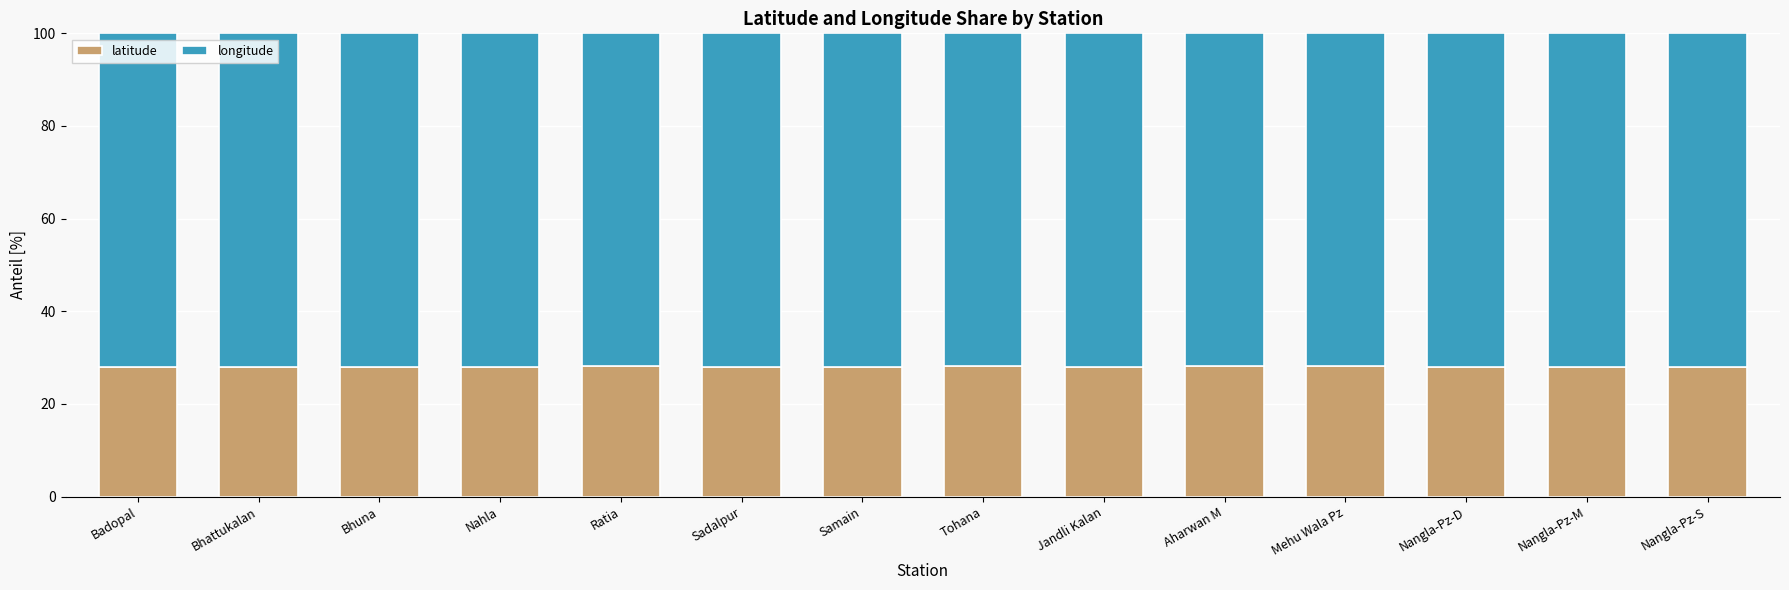

What is the minimum value for latitude?

28.0